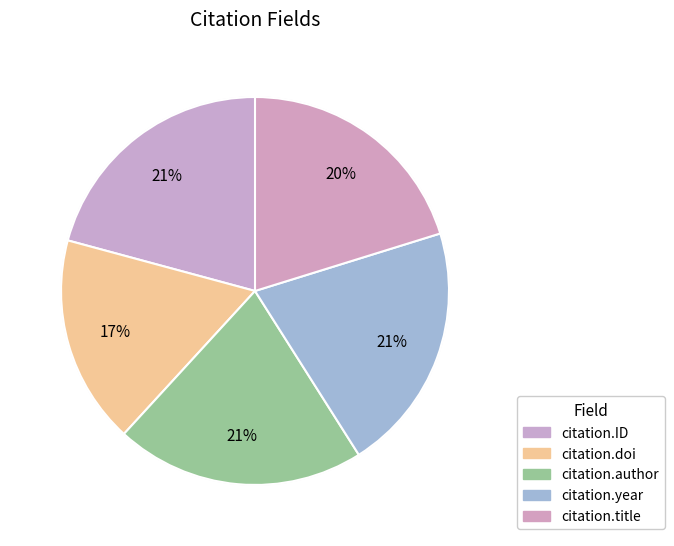

How many segments does this pie chart have?

5